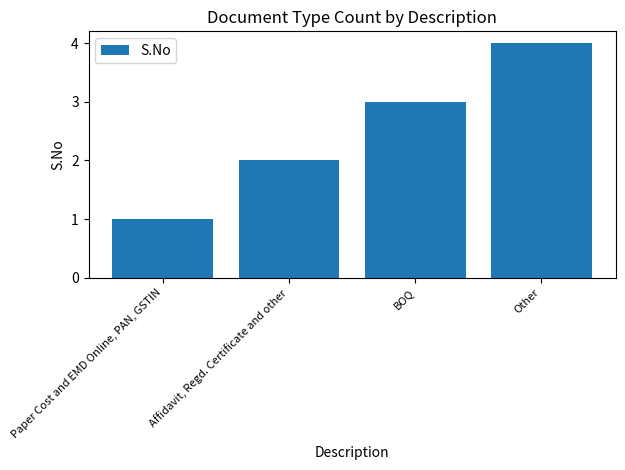

Are the bars horizontal?

No